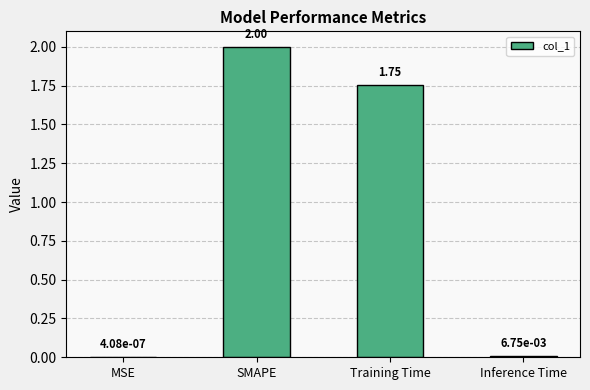

Which label corresponds to the largest value in the chart?

SMAPE